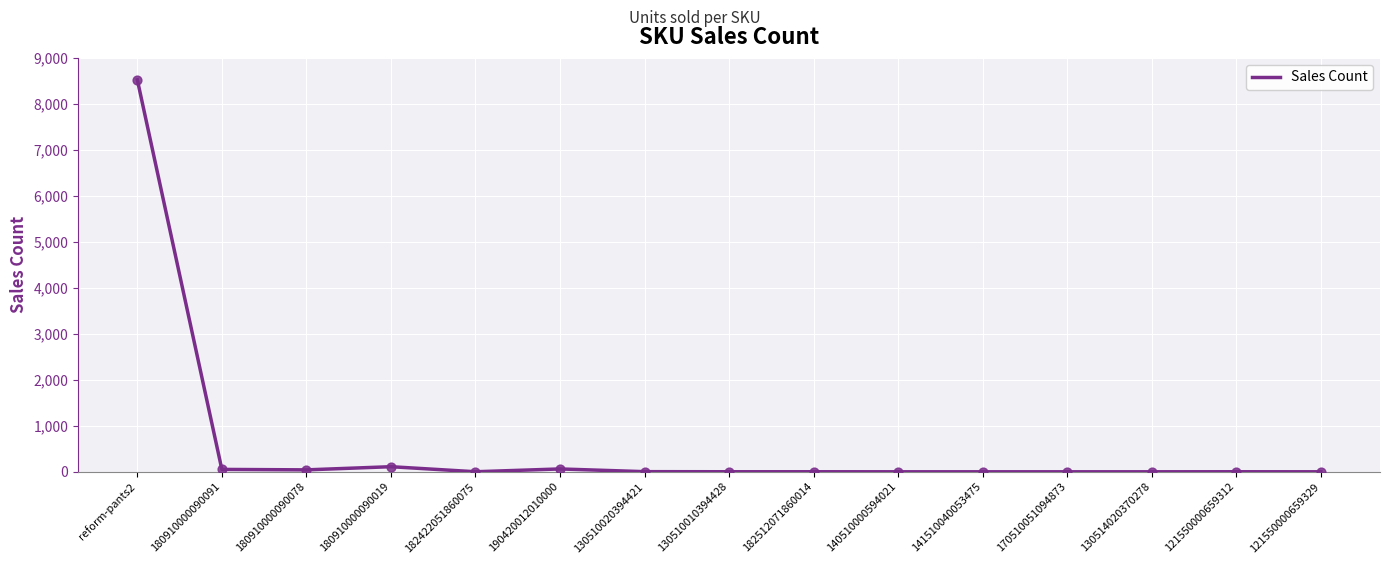

What is the change in value from 141510040053475 to 121550000659312?

+1